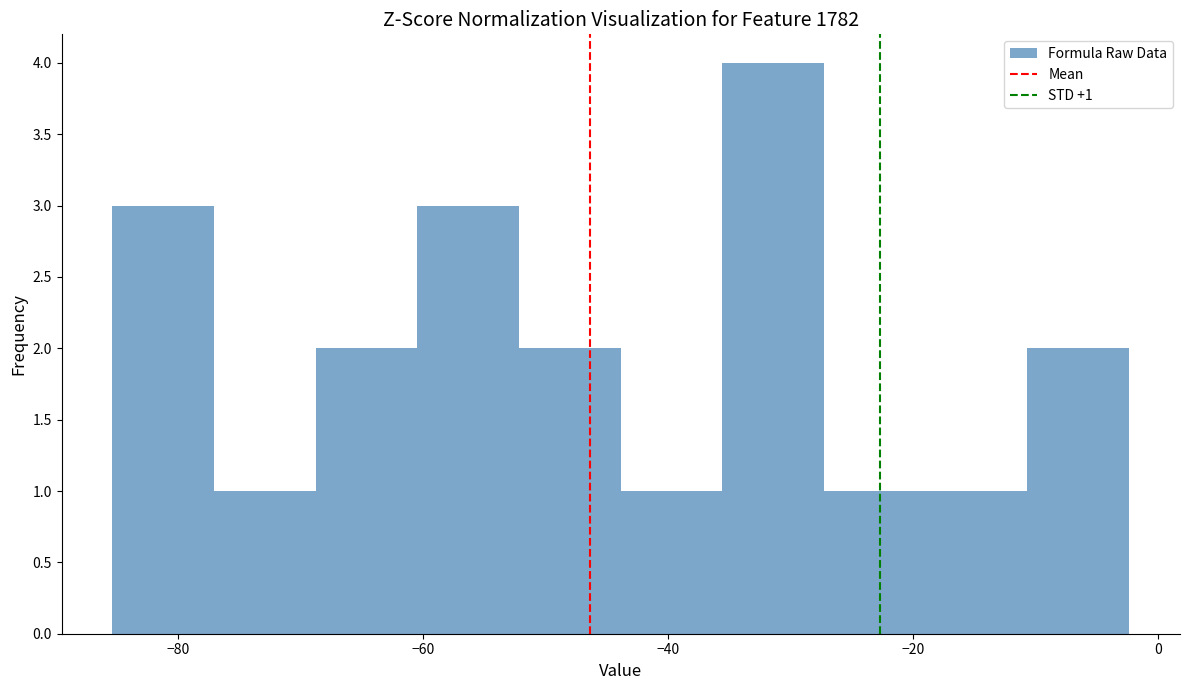

Over which range of the x-axis is the bar tallest?

-36 to -28